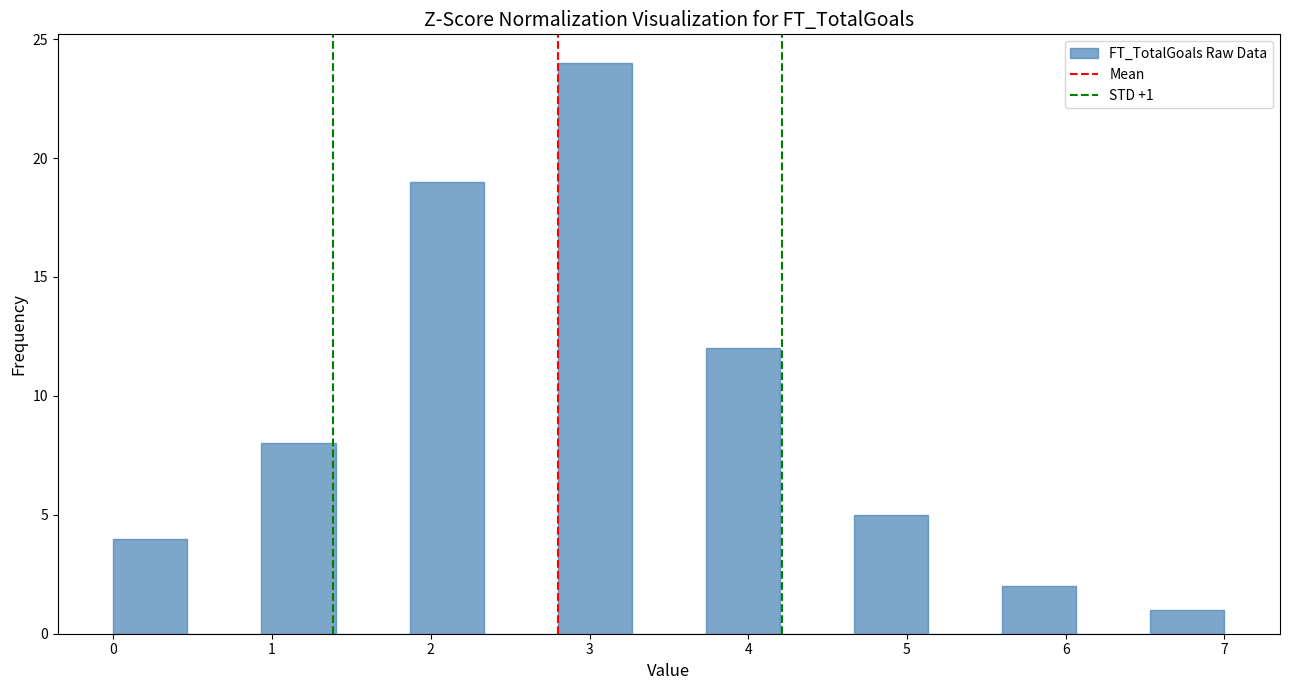

Which range on the x-axis has the tallest bar?

2.8 to 3.3